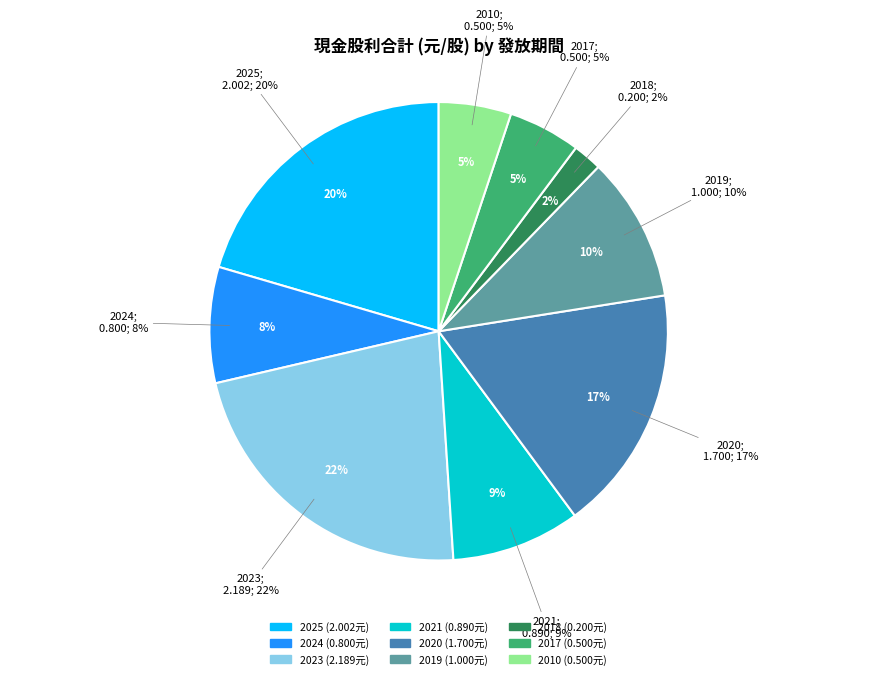

Combined, do 2017 and 2025 account for over 50%?

No